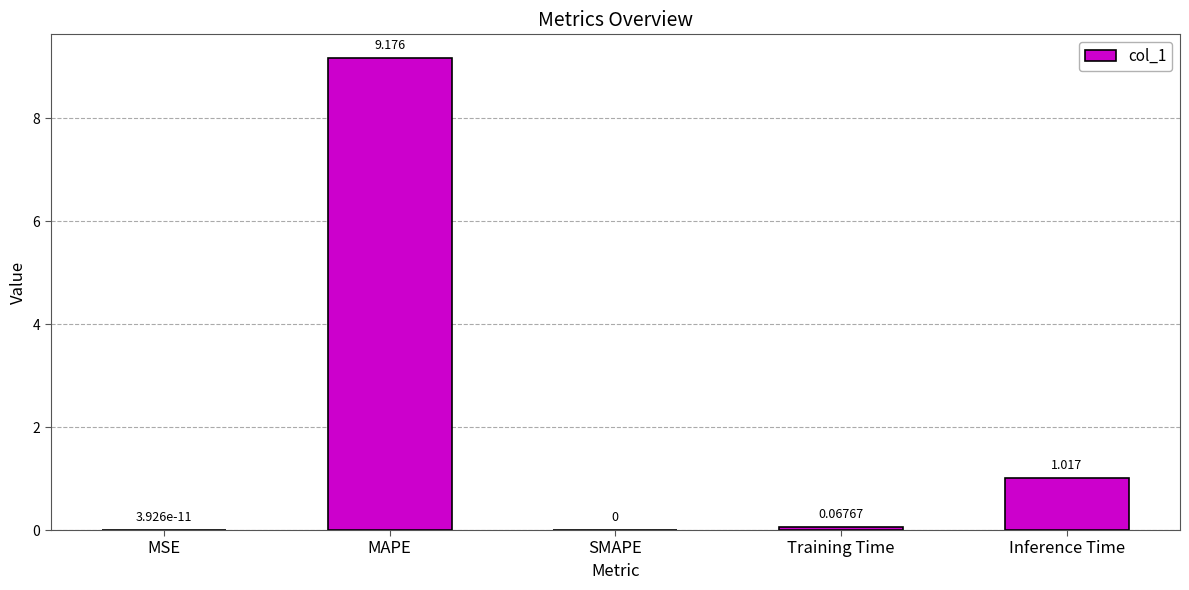

Between MSE and Inference Time, which is larger?

Inference Time